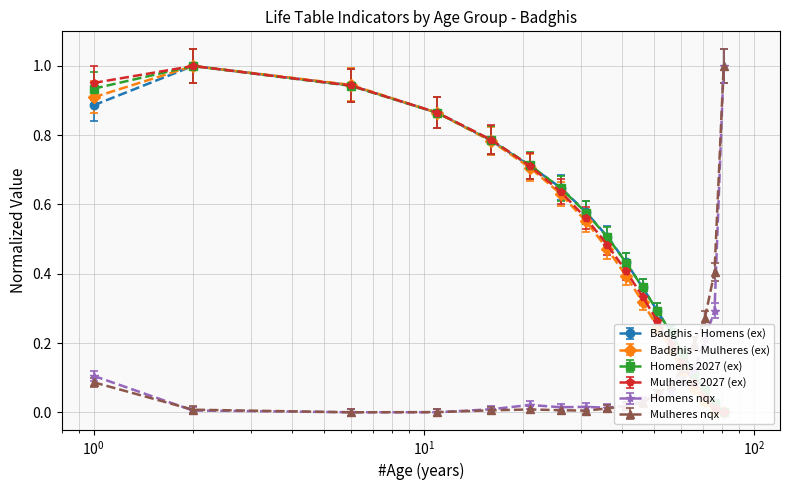

Between 60 and 35, which is larger?

35